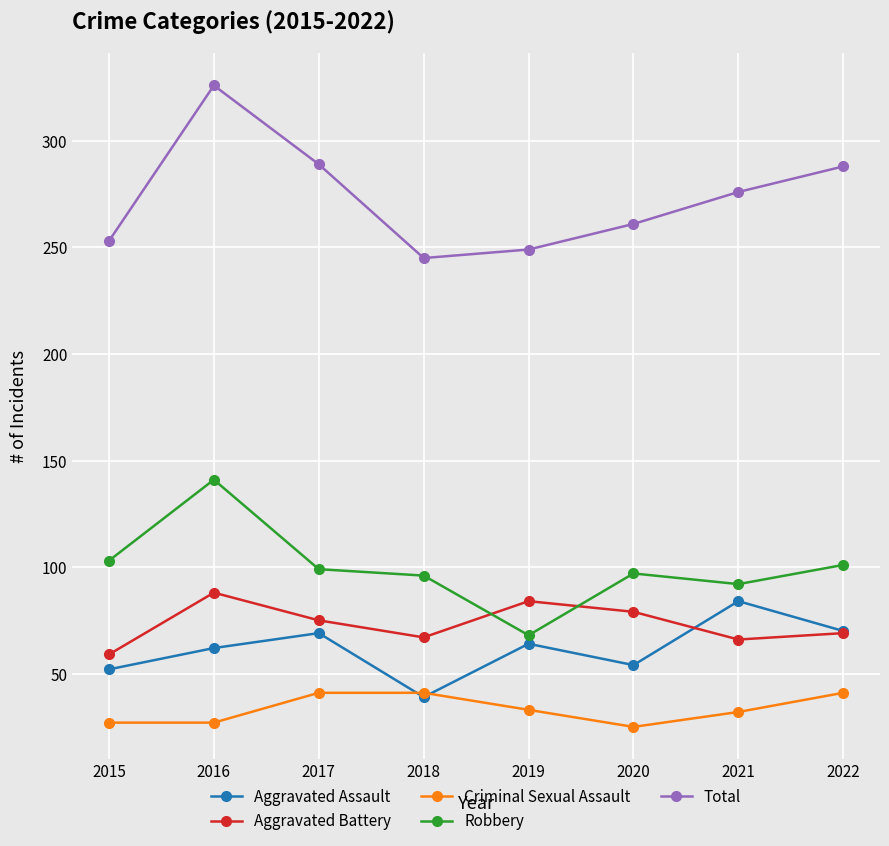

True or false: Total and Criminal Sexual Assault intersect in this chart.

False